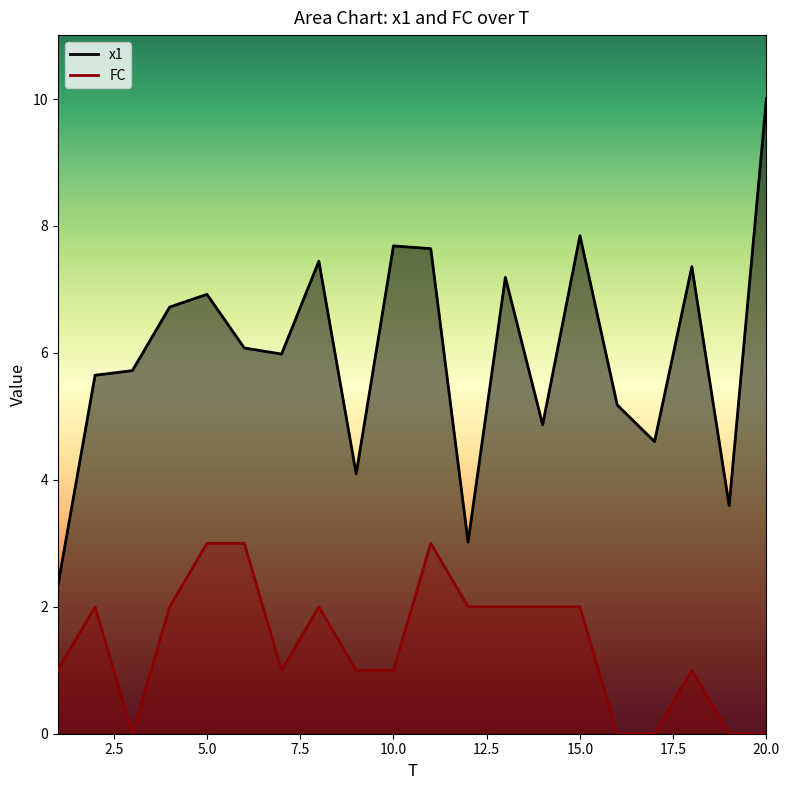

What is the difference between the highest and lowest values at 15?

5.8